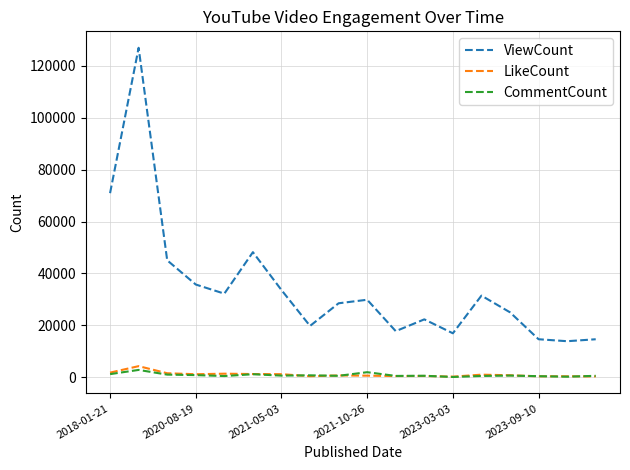

List the series in order of their peak value, highest first.

ViewCount, LikeCount, CommentCount